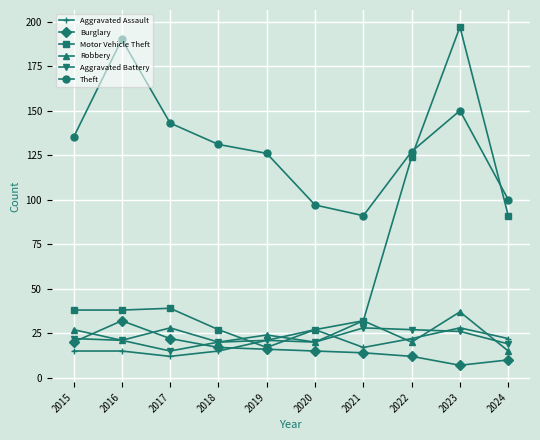

The value of Robbery at 2021 is 32. True or false?

True